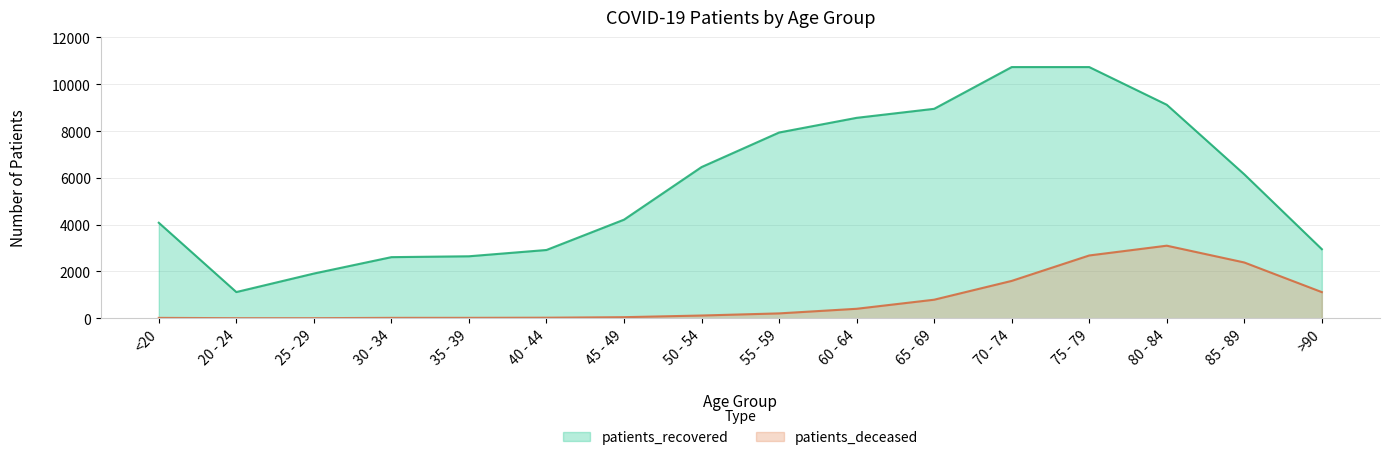

True or false: patients_deceased and patients_recovered cross at least once.

False